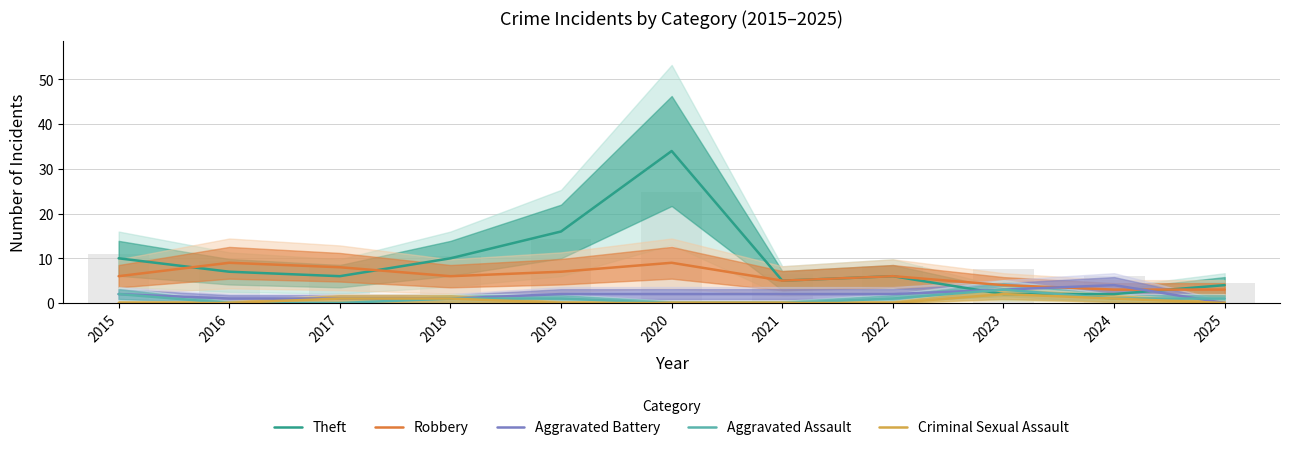

List the labels in order of Aggravated Assault value, largest first.

2023, 2015, 2018, 2019, 2022, 2024, 2025, 2016, 2017, 2020, 2021